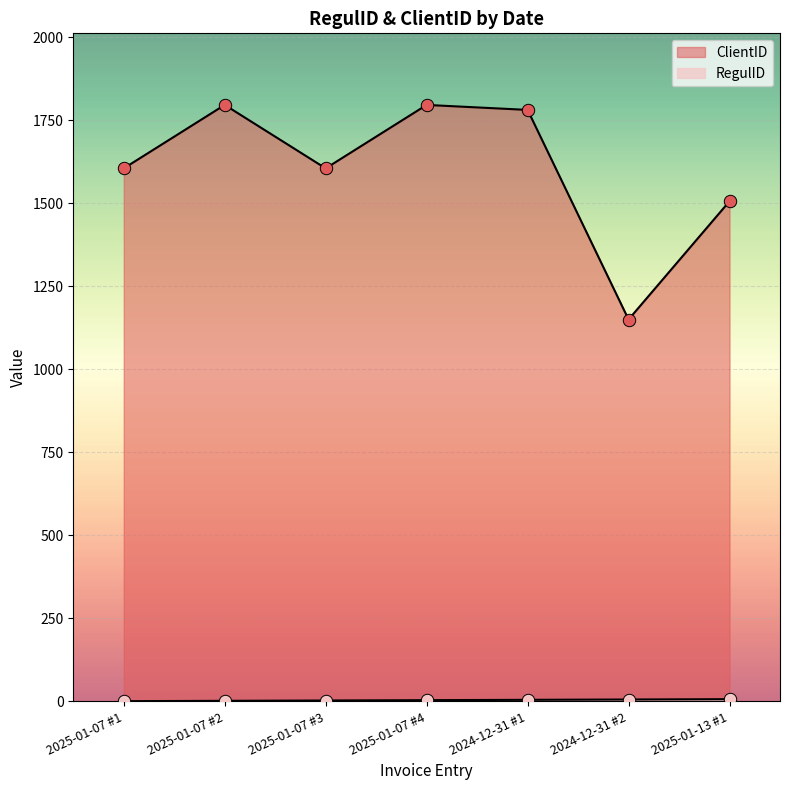

At how many categories does at least one series exceed 1131?

7